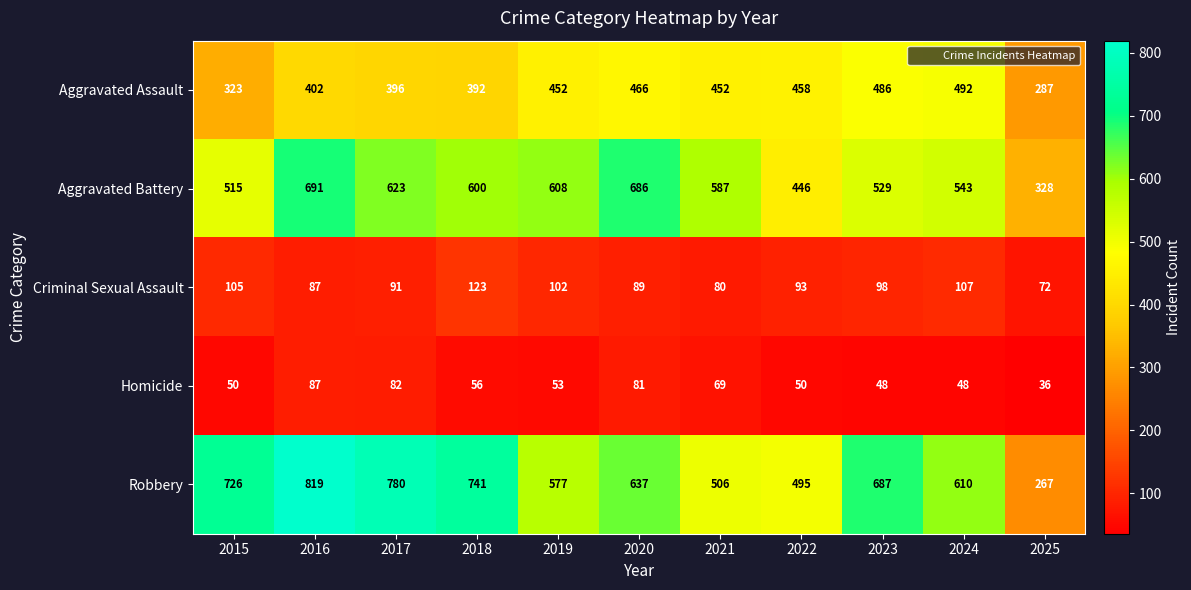

What is the difference between the highest and lowest values at 2023?

639